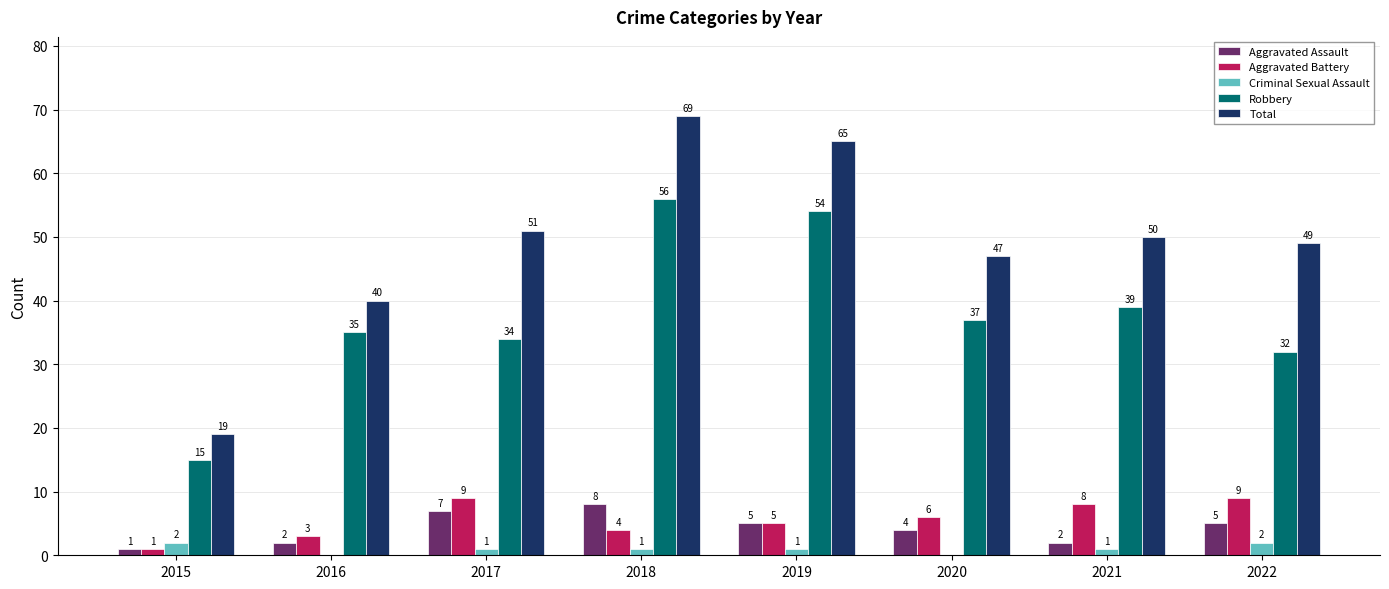

Reading left to right, transcribe all the data shown in this chart.

Aggravated Assault: 2015=1	2016=2	2017=7	2018=8	2019=5	2020=4	2021=2	2022=5
Aggravated Battery: 2015=1	2016=3	2017=9	2018=4	2019=5	2020=6	2021=8	2022=9
Criminal Sexual Assault: 2015=2	2016=0	2017=1	2018=1	2019=1	2020=0	2021=1	2022=2
Robbery: 2015=15	2016=35	2017=34	2018=56	2019=54	2020=37	2021=39	2022=32
Total: 2015=19	2016=40	2017=51	2018=69	2019=65	2020=47	2021=50	2022=49